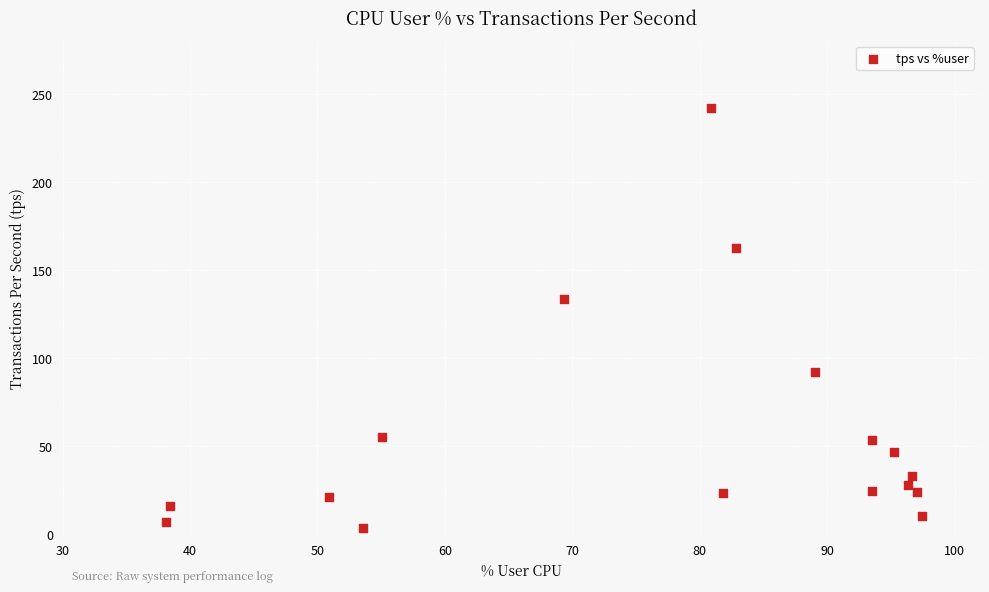

What Y value in the scatter plot is closest to 122?

133.6